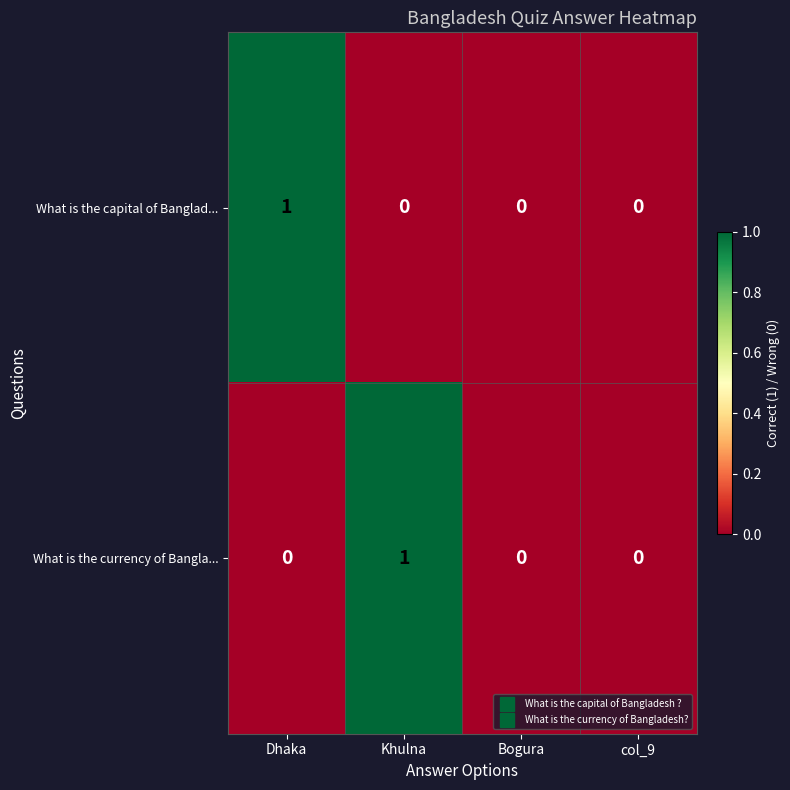

Is it true that What is the capital of Banglad... equals 0 at Bogura?

True